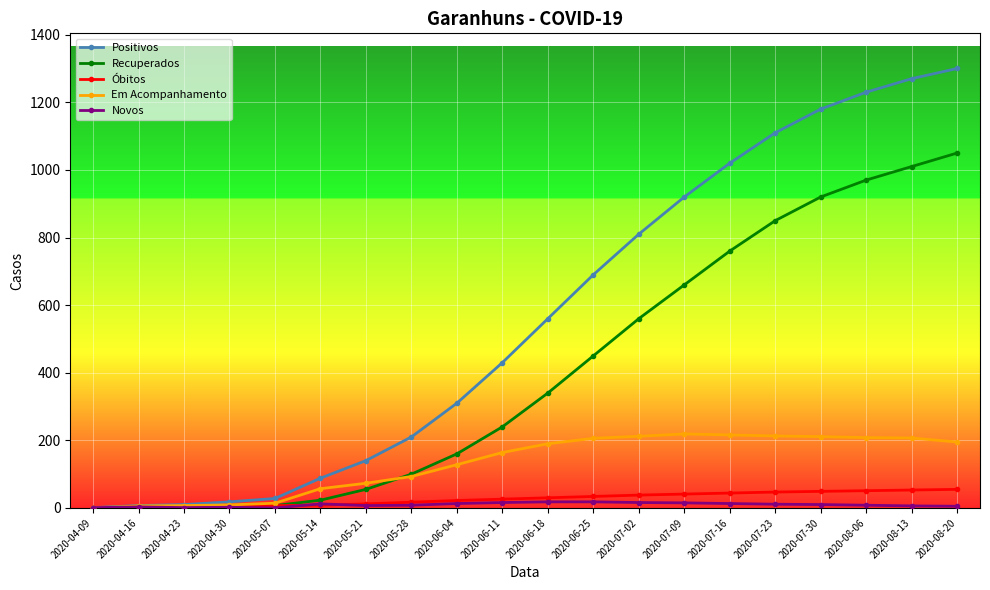

What is the highest value of the Recuperados series?

1050